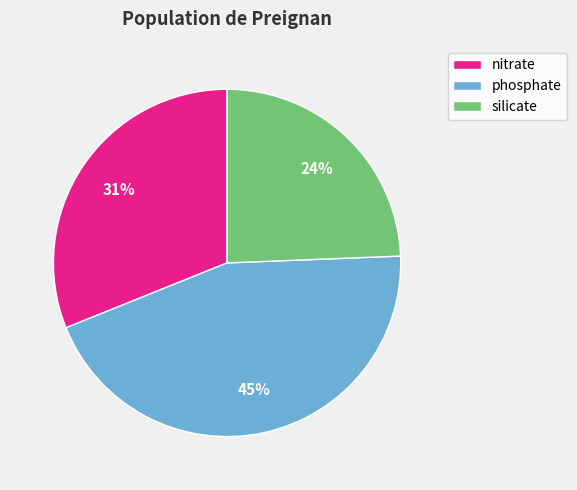

To the nearest percent, what portion does phosphate represent?

45%